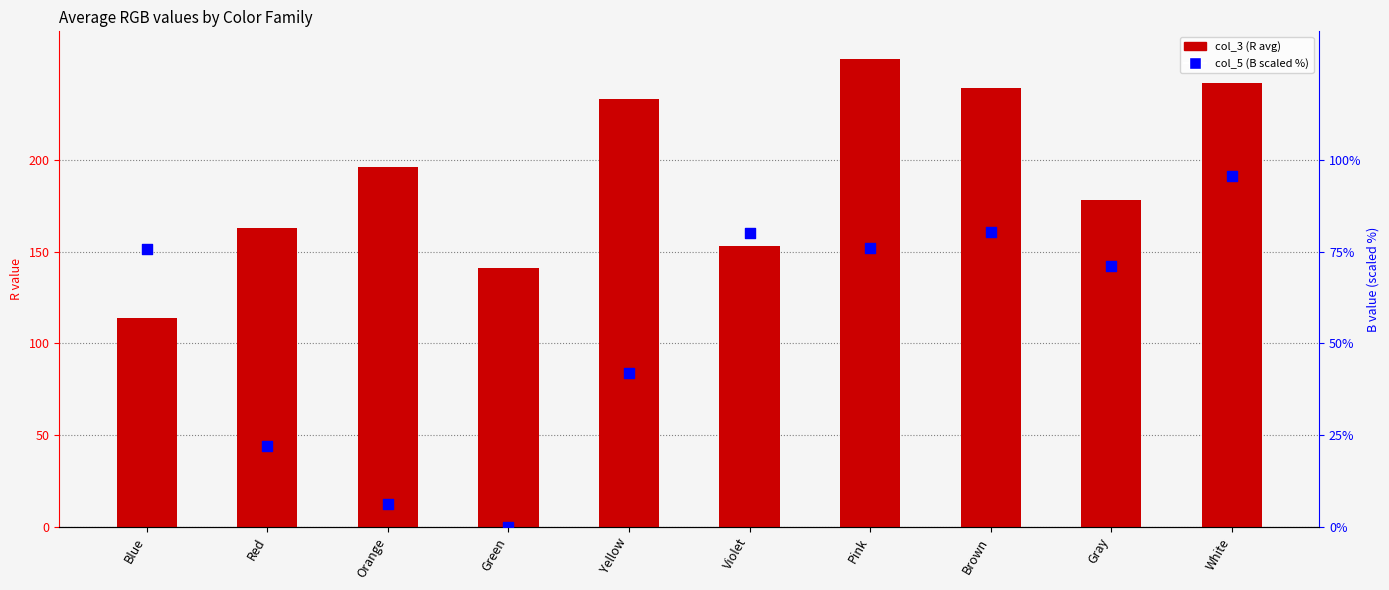

At which category is the sum across all series the highest?

White